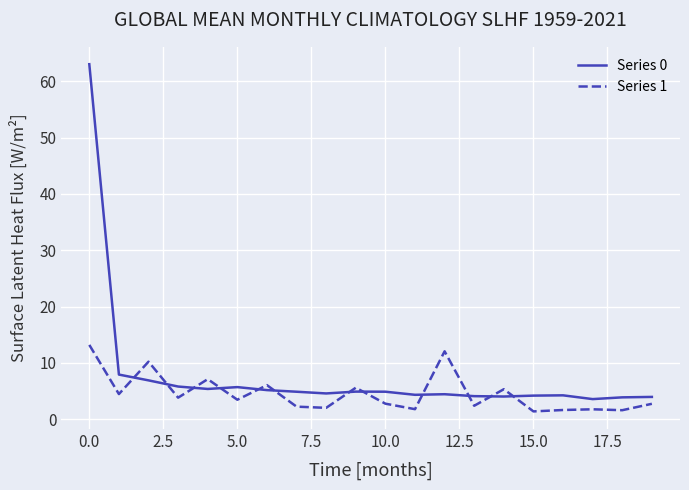

What is the minimum value for Series 1?

1.4